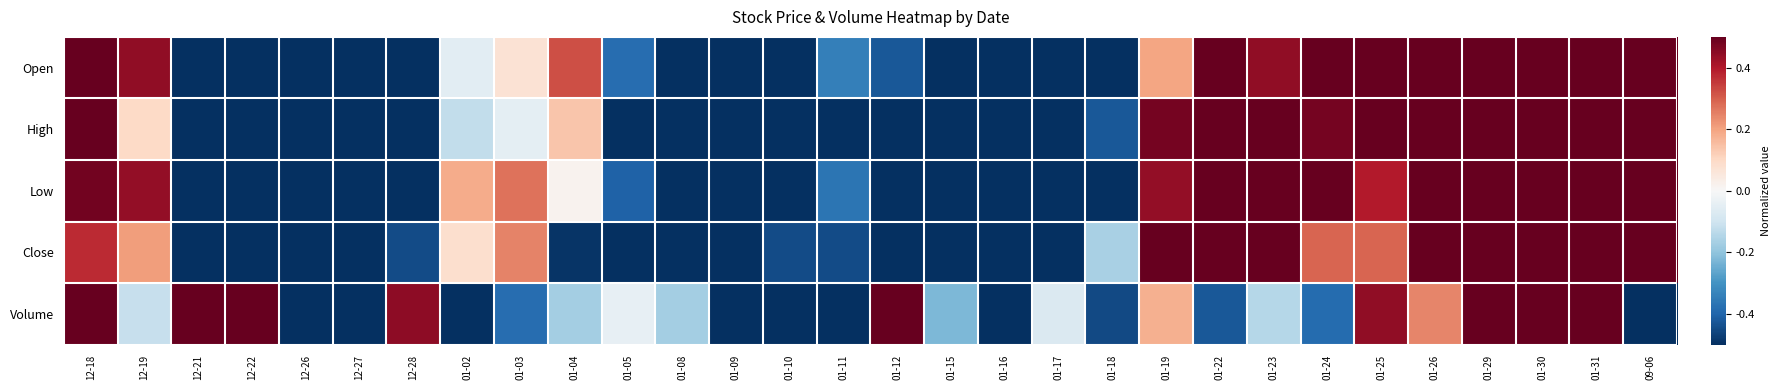

List the series in order of their peak value, highest first.

Open, High, Low, Close, Volume